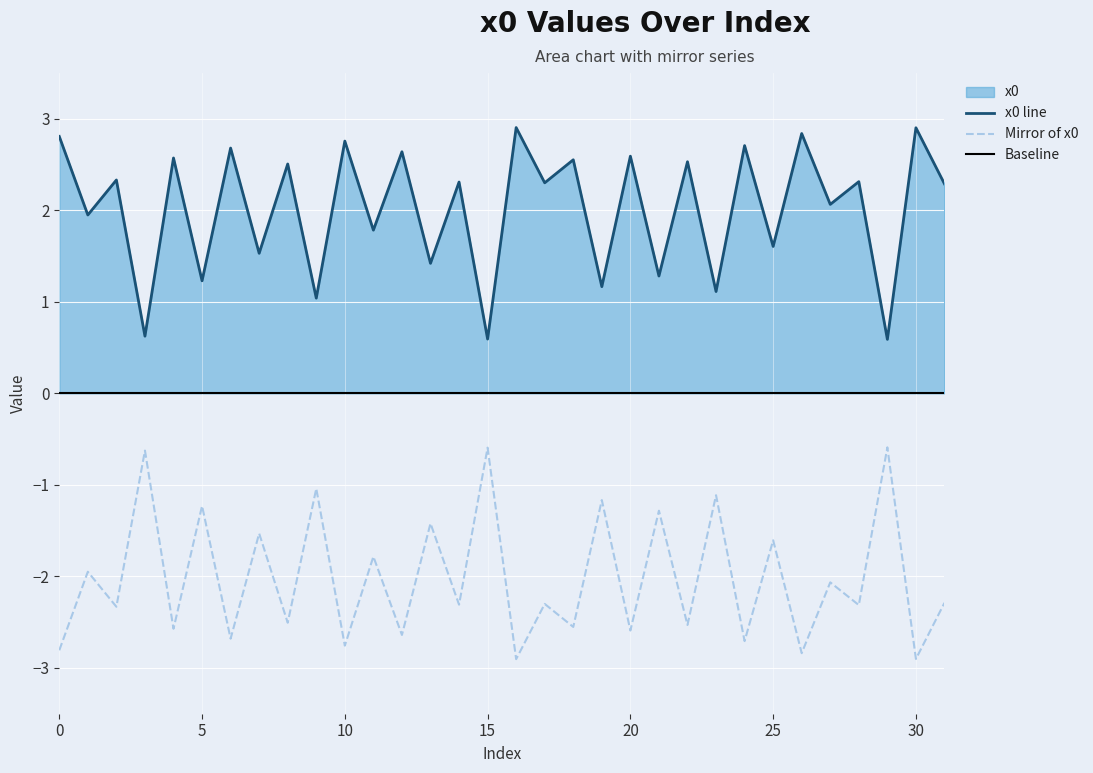

At which label is the value closest to 1?

9